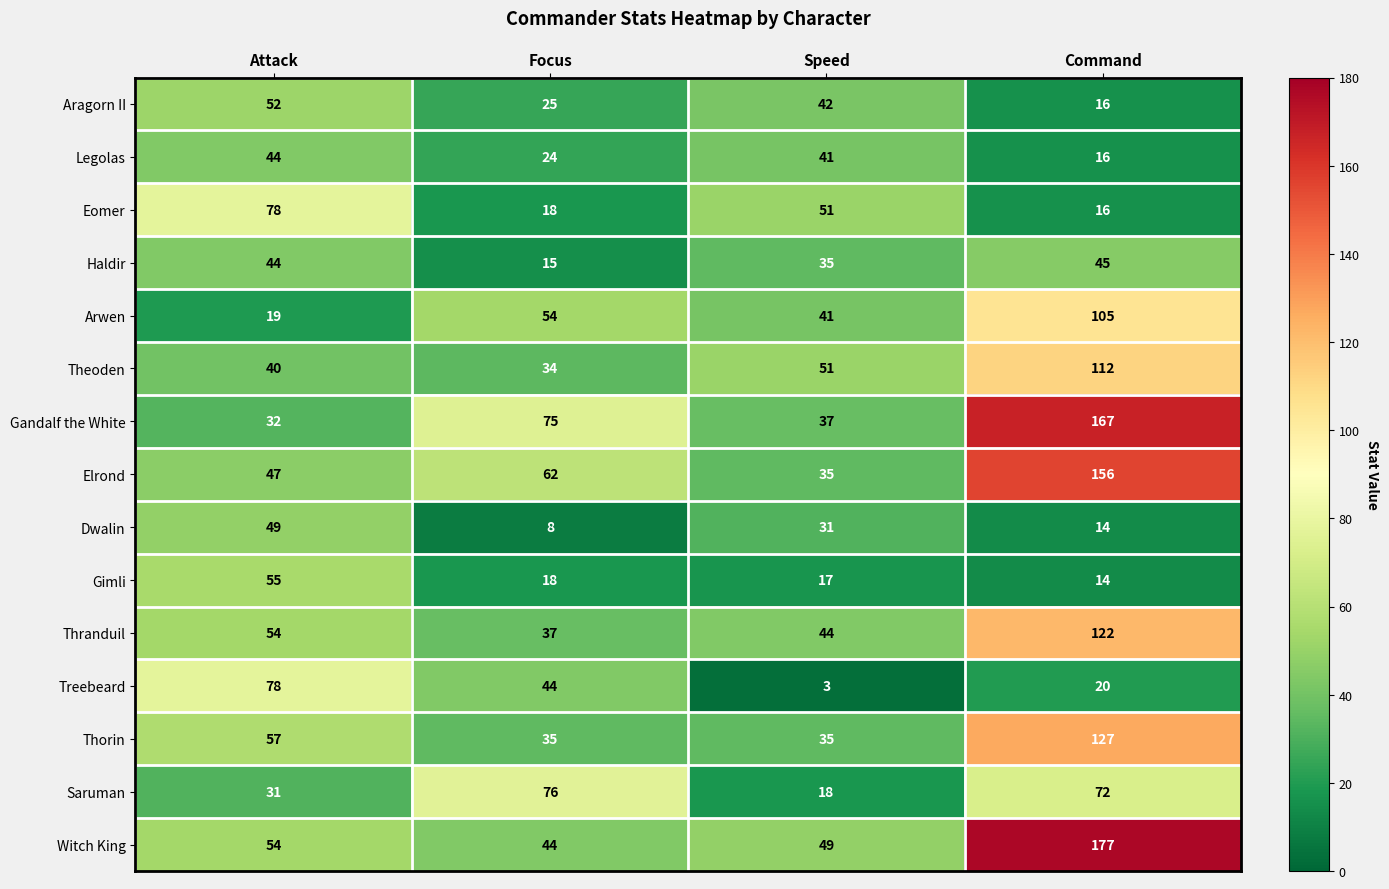

What is the approximate value of Thranduil at Attack, to the nearest 5?

55